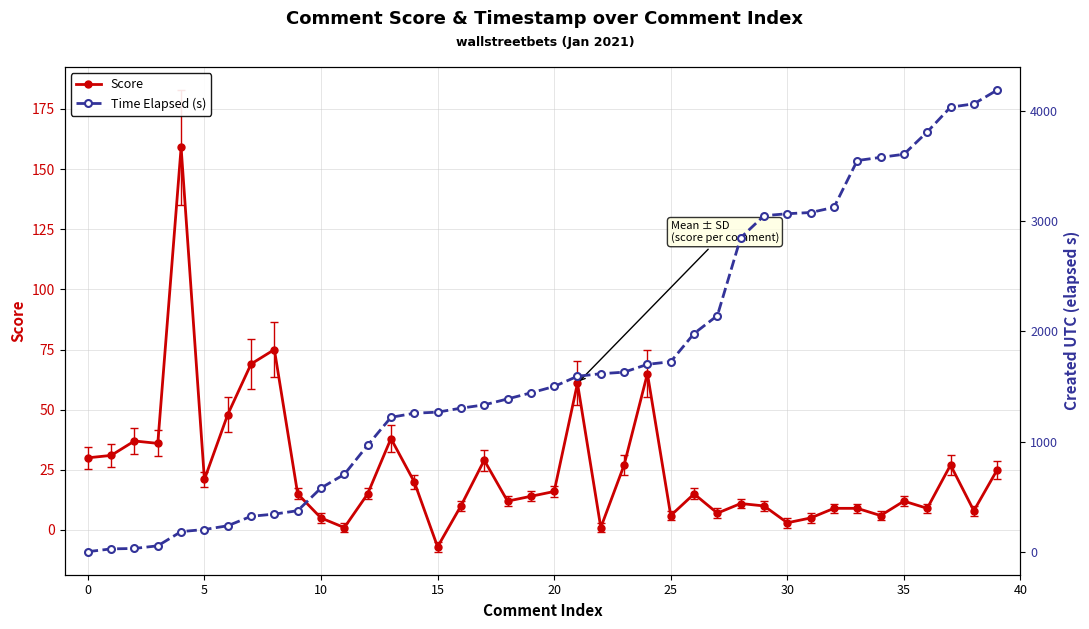

True or false: Score has more than 2 interior local peaks.

True